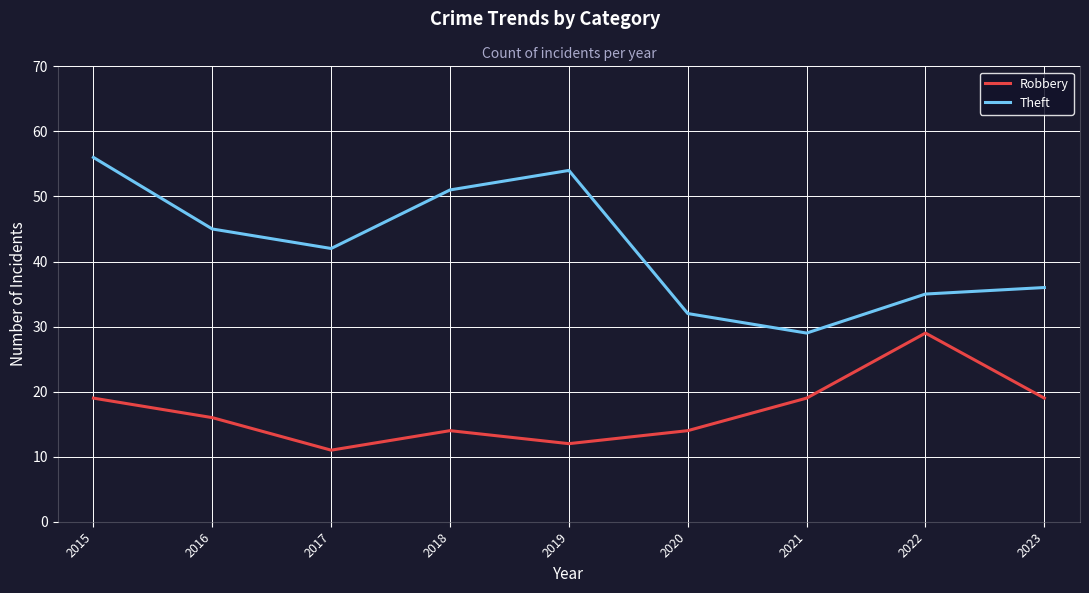

How many lines are shown in the chart?

2